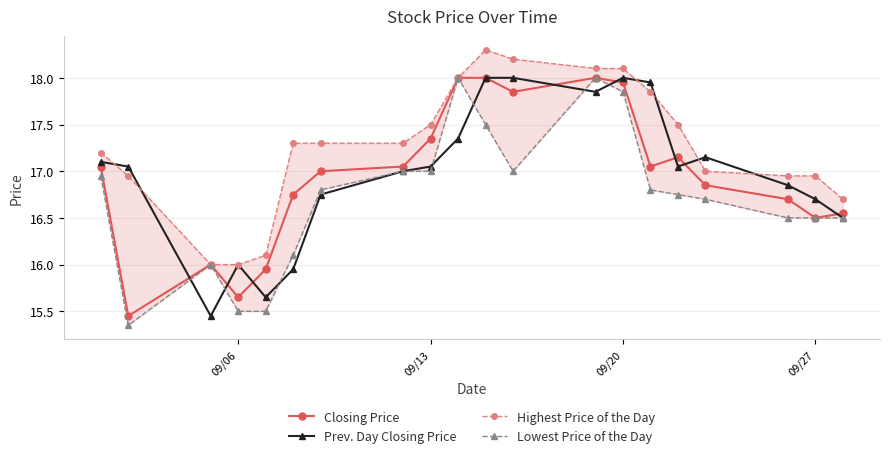

In Prev. Day Closing Price, how many points are higher than both neighbors (excluding endpoints)?

3